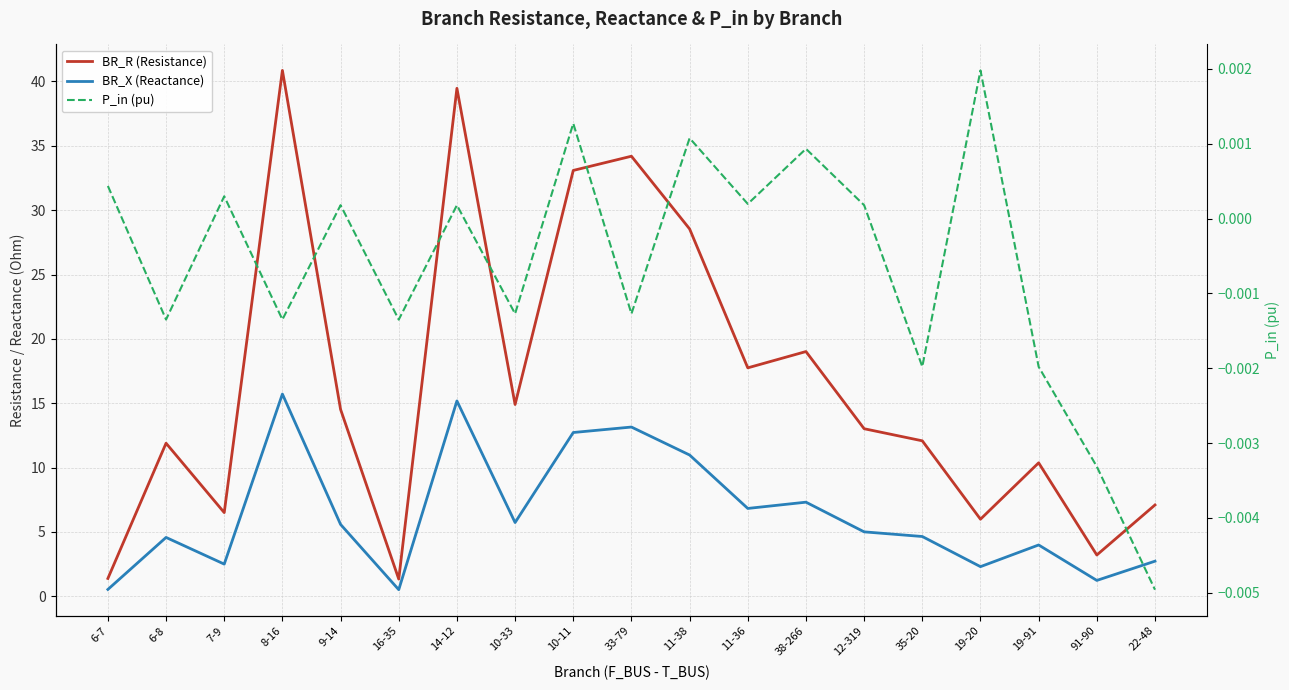

True or false: BR_R (Resistance) has more than 0 points higher than both neighbors.

True